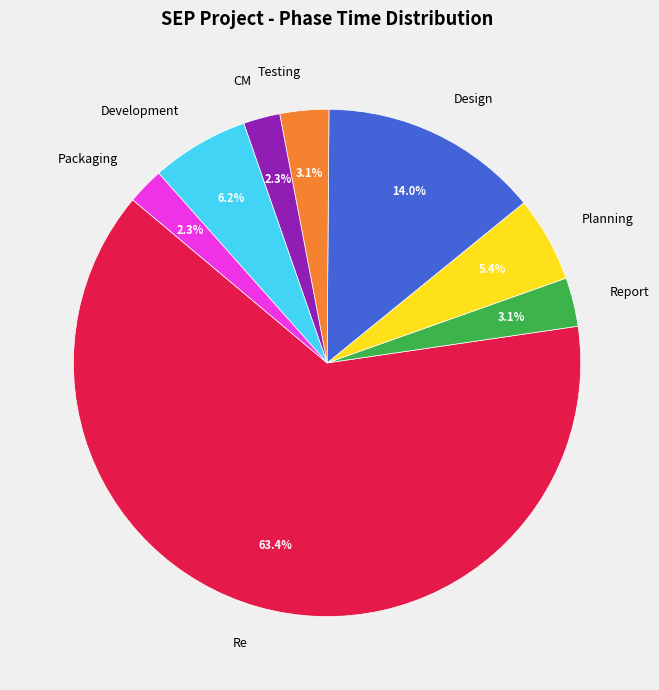

What is the largest slice in the pie chart?

Re